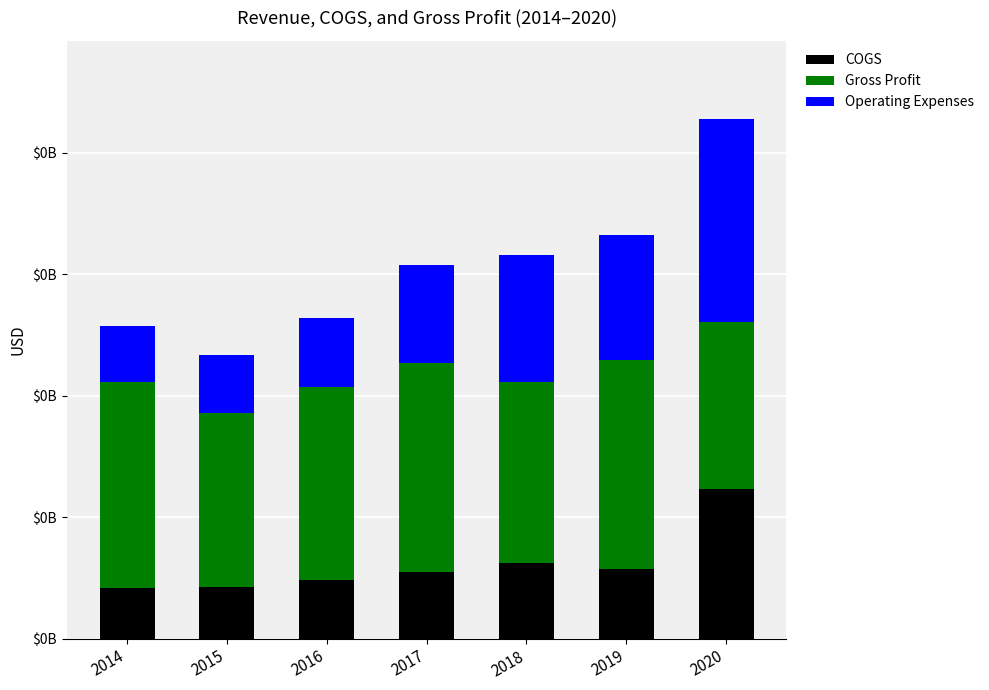

Which has a higher value, 2015 or 2017?

2017